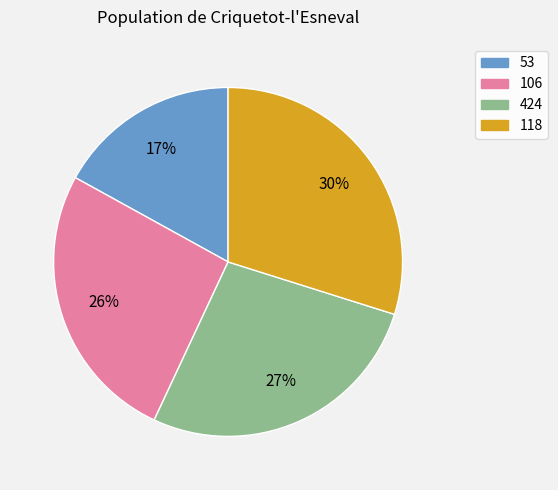

The 53 slice represents 5% of the pie. True or false?

False